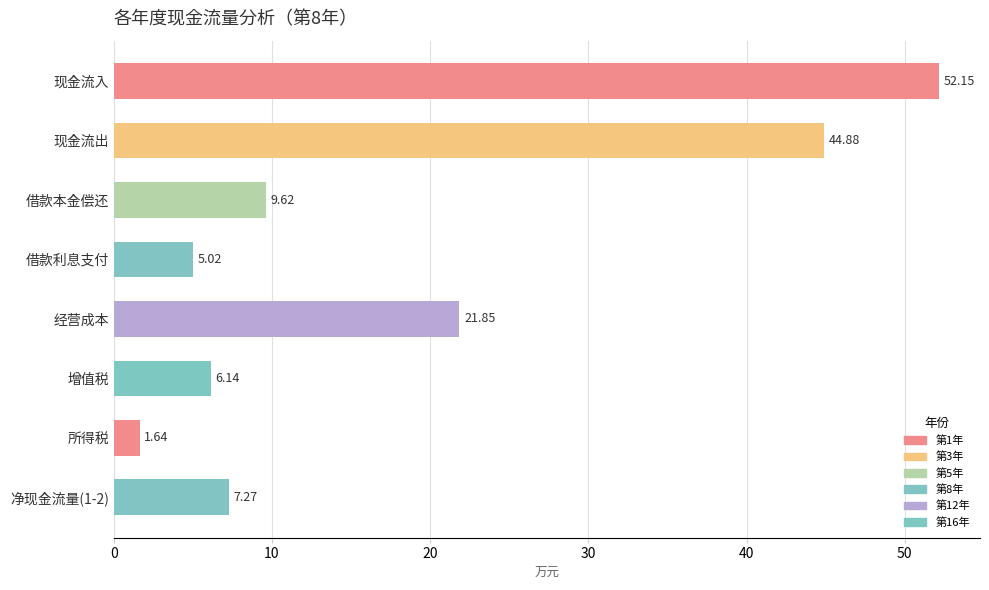

List the labels in order of value, smallest first.

所得税, 借款利息支付, 增值税, 净现金流量(1-2), 借款本金偿还, 经营成本, 现金流出, 现金流入